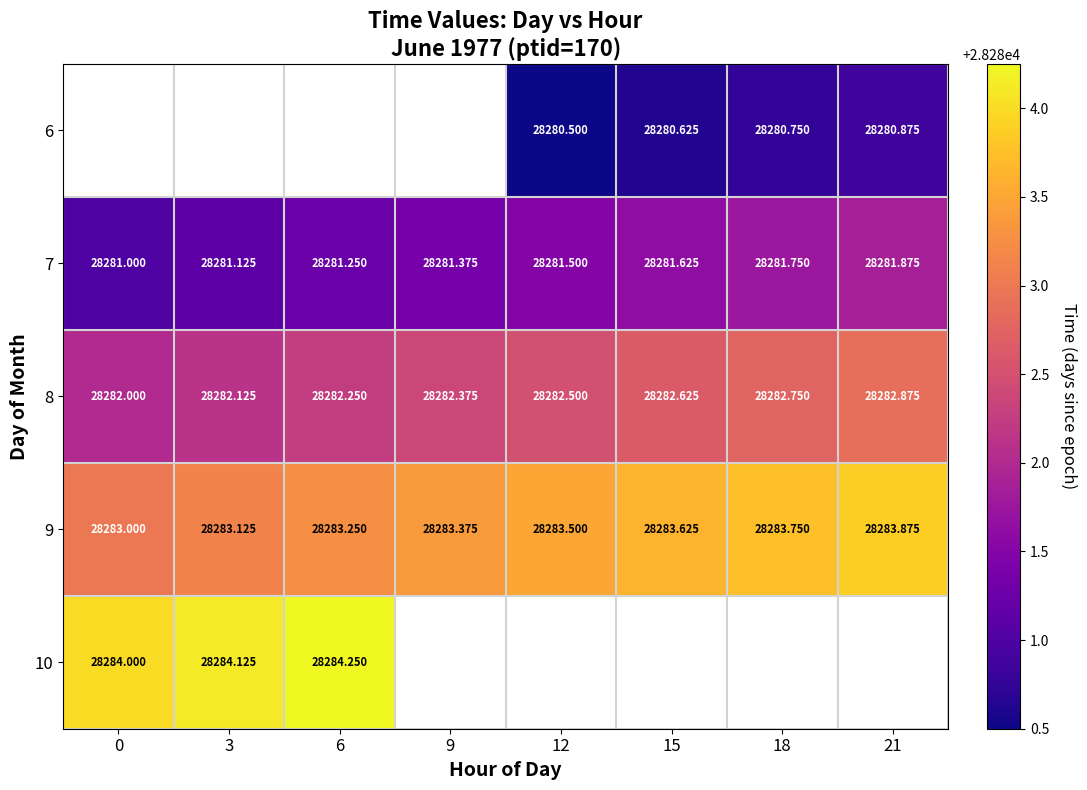

At 15, list the series in order from smallest to largest.

6, 7, 8, 9, 10